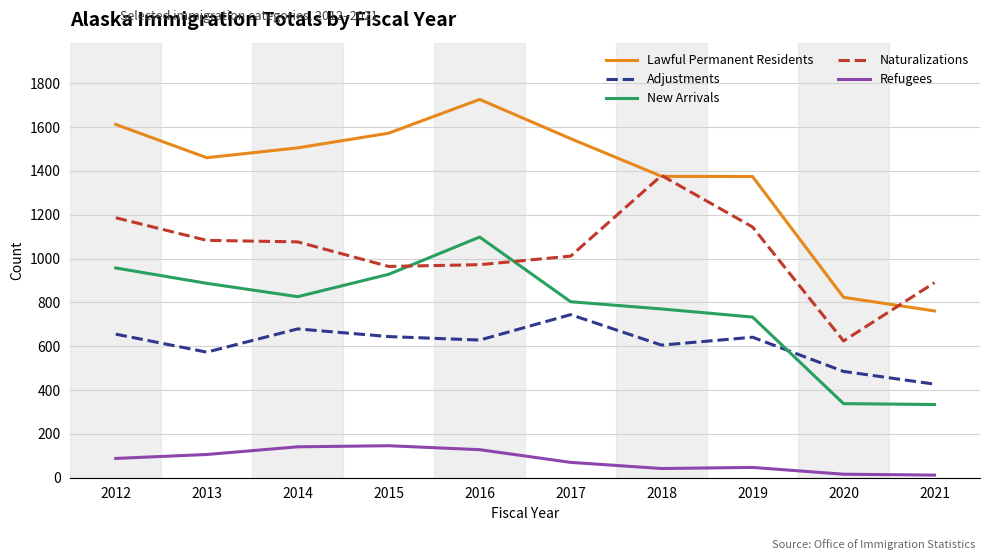

Does the chart have visible grid lines?

Yes